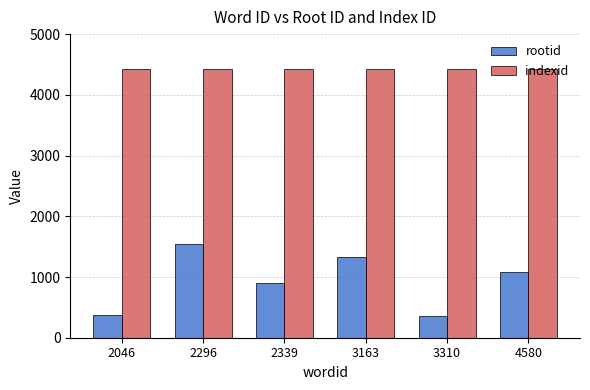

At 4580, list the series in order from largest to smallest.

indexid, rootid